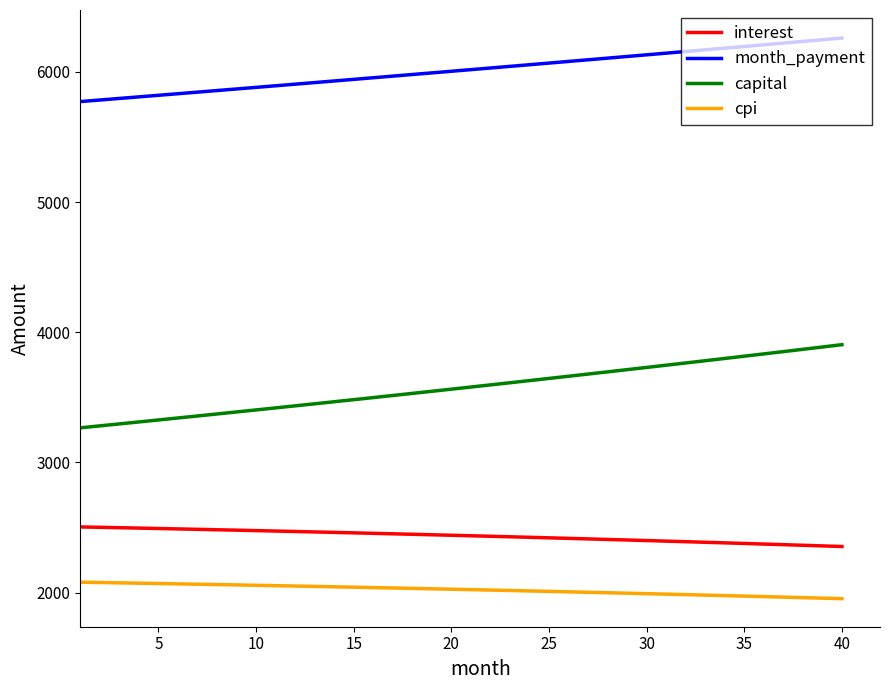

What is the greatest value displayed?

6259.4